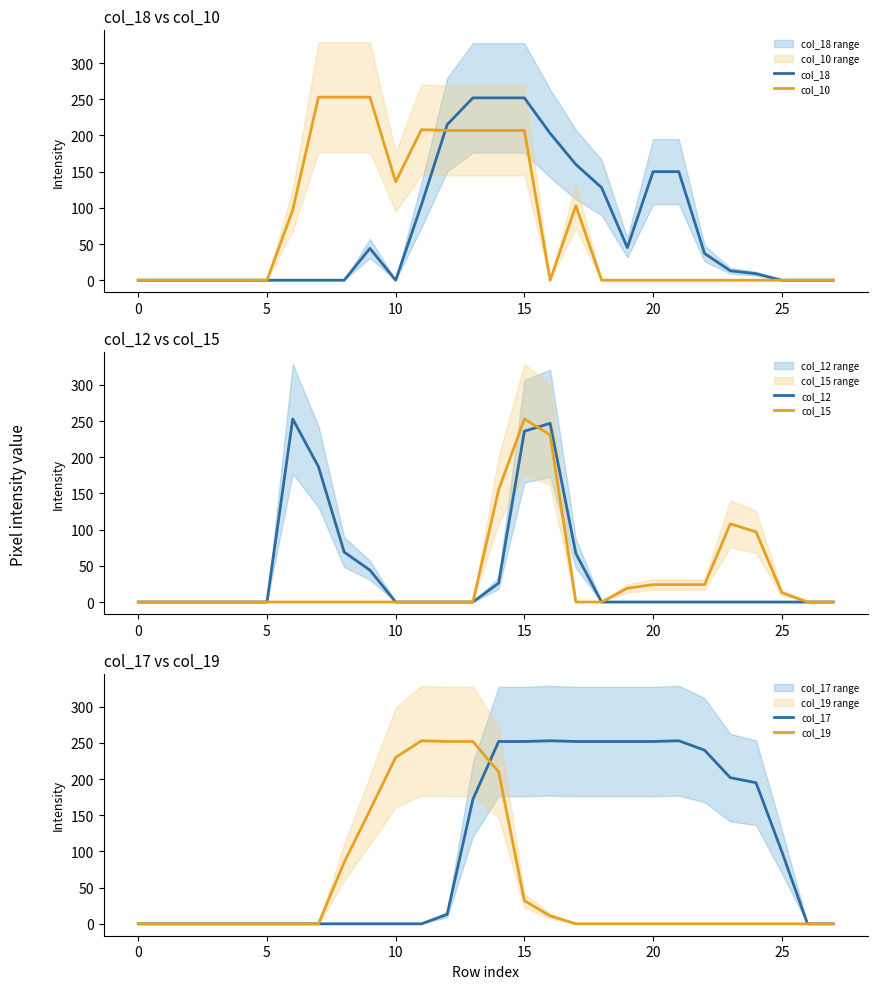

True or false: col_19 has a value of 0 at 26.

True